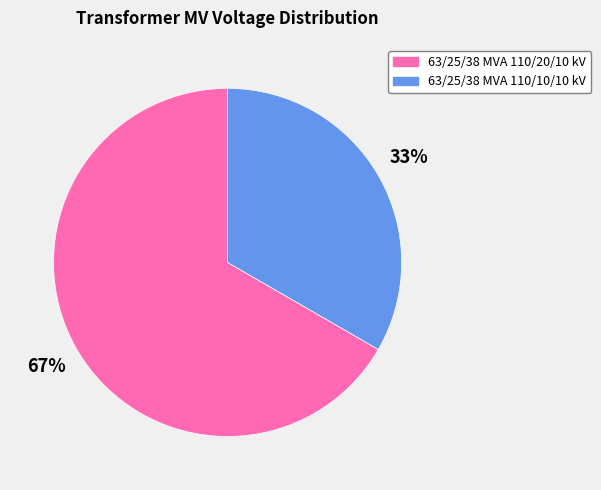

Is the sum of 63/25/38 MVA 110/10/10 kV and 63/25/38 MVA 110/20/10 kV greater than half?

Yes